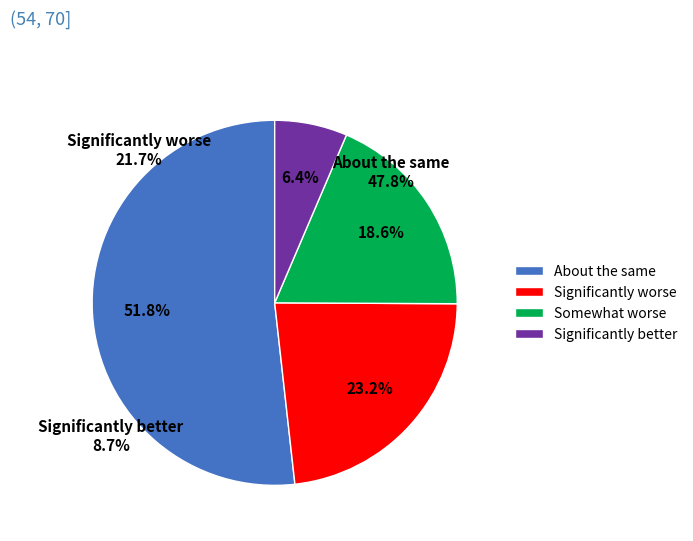

What is the ratio of the value at About the same to the value at Significantly worse?

2.2